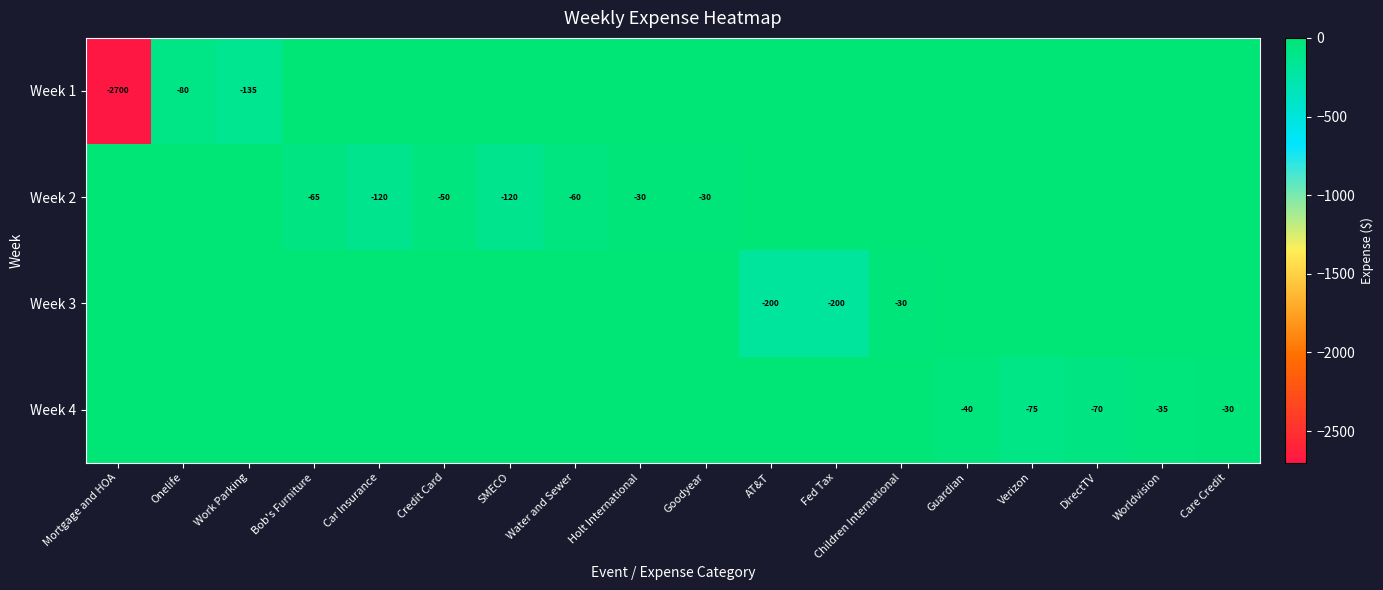

True or false: Week 3 has a value of -77 at Fed Tax.

False